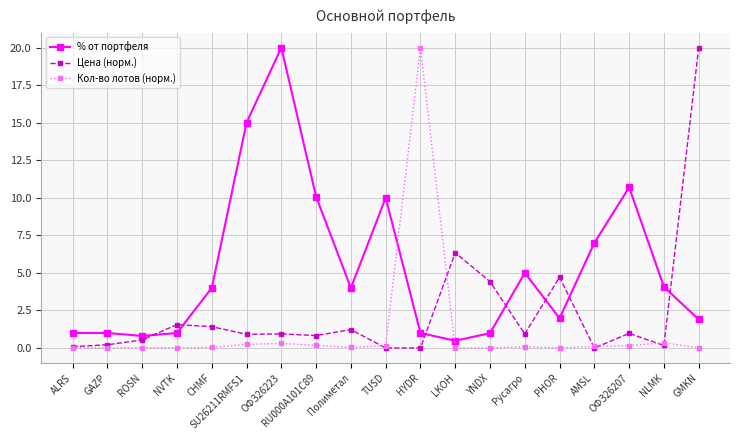

True or false: % от портфеля has more than 1 interior local peaks.

True